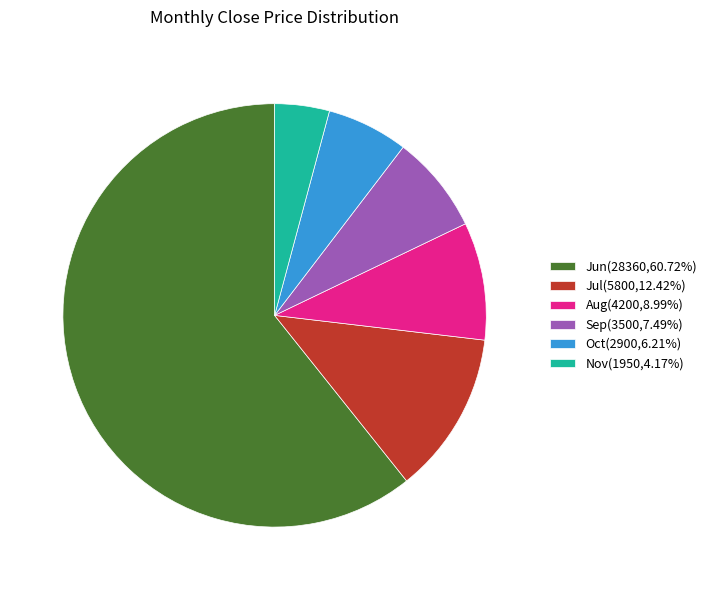

Does Jun(28360,60.72%) account for over 50% of the chart?

Yes